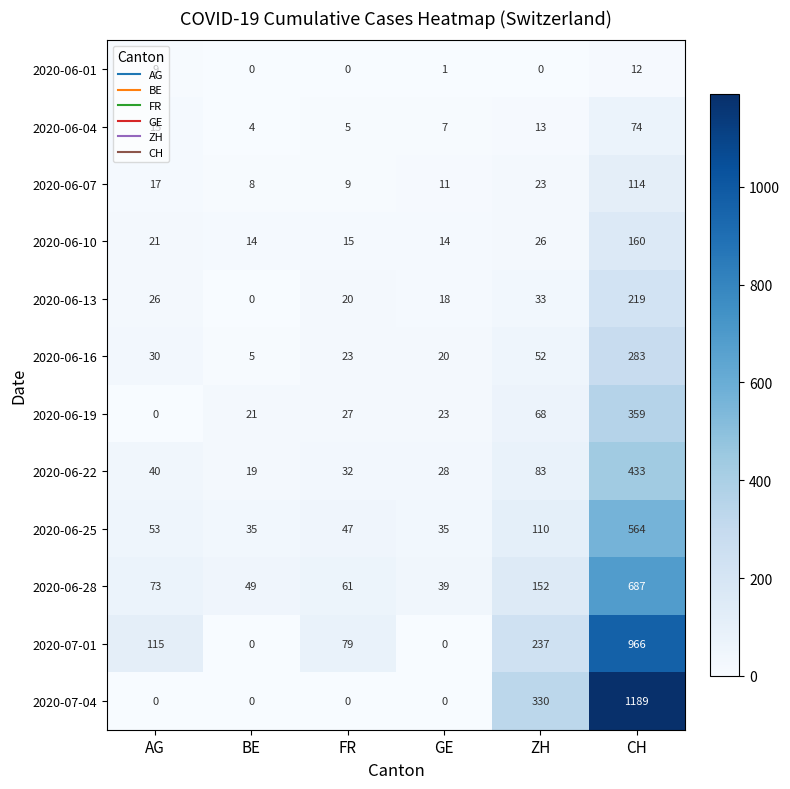

What is the maximum value shown in the chart?

1189